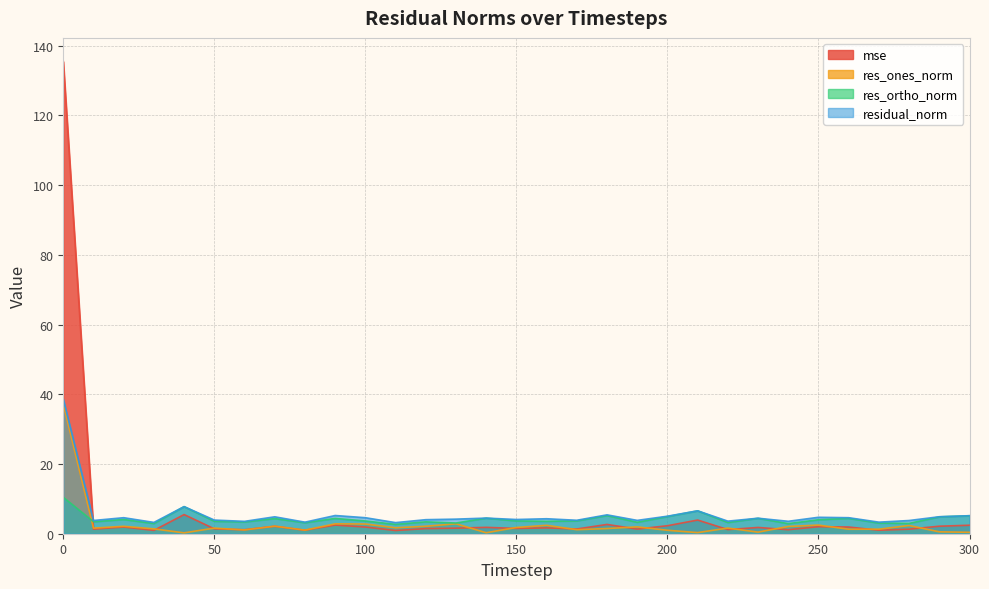

What is the total value across all series at 300?

13.2